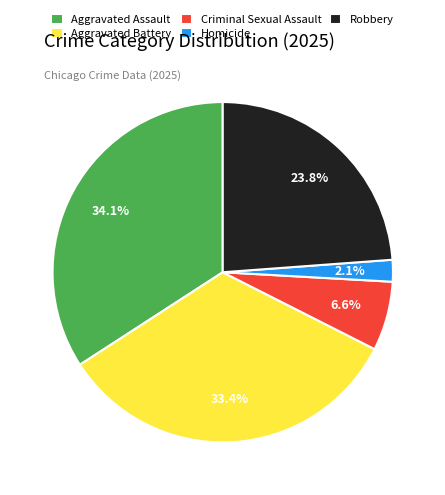

To the nearest percent, what is the difference between the Aggravated Assault and Criminal Sexual Assault slice percentages?

28%